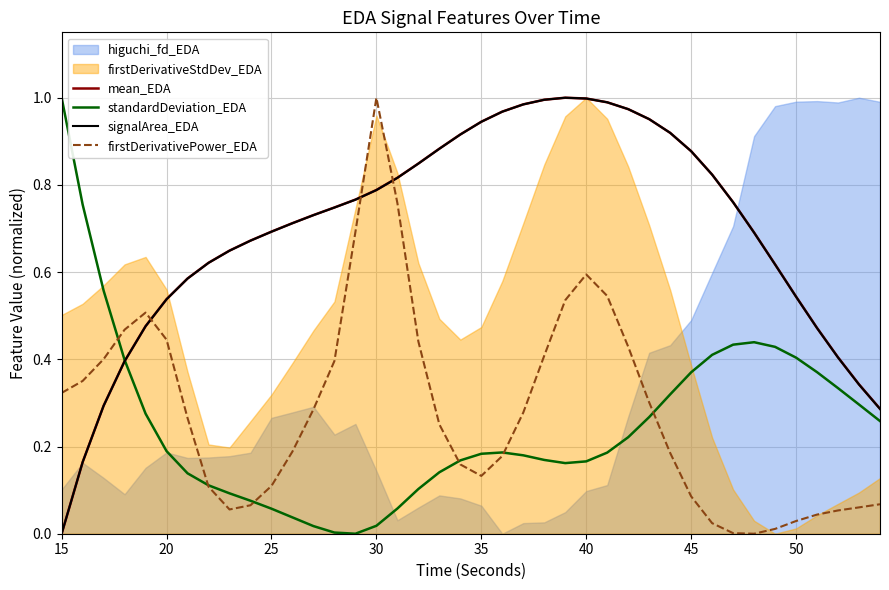

True or false: firstDerivativePower_EDA and mean_EDA cross at least once.

True